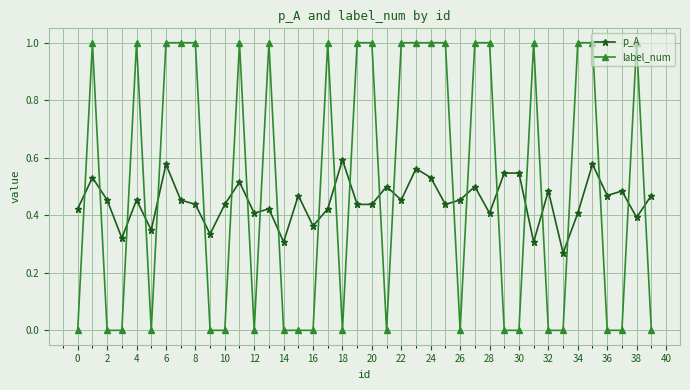

List the series in order of their overall mean, lowest first.

p_A, label_num